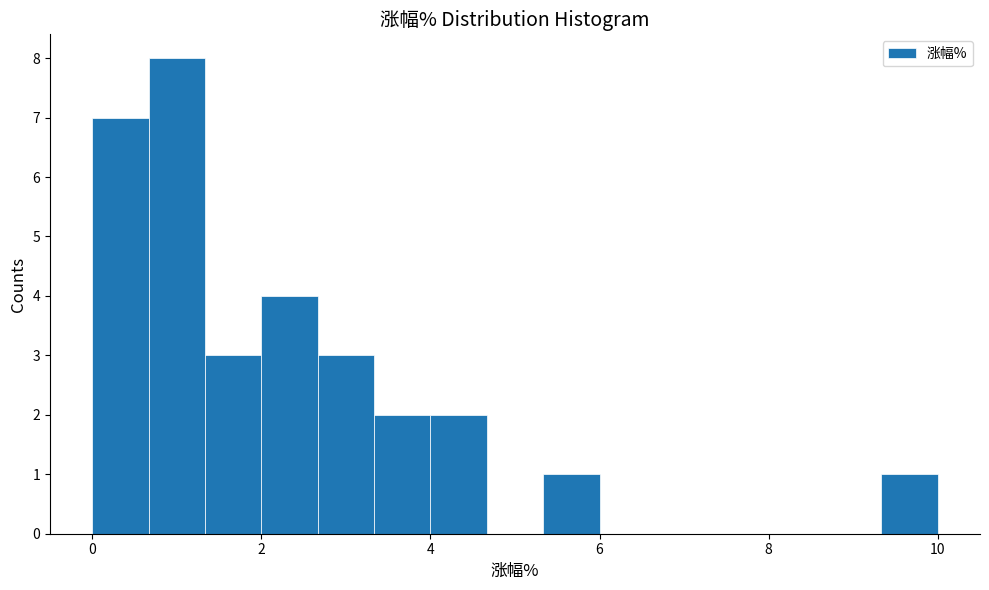

Read against the x-axis, roughly where is the centre of the tallest bar?

1.0